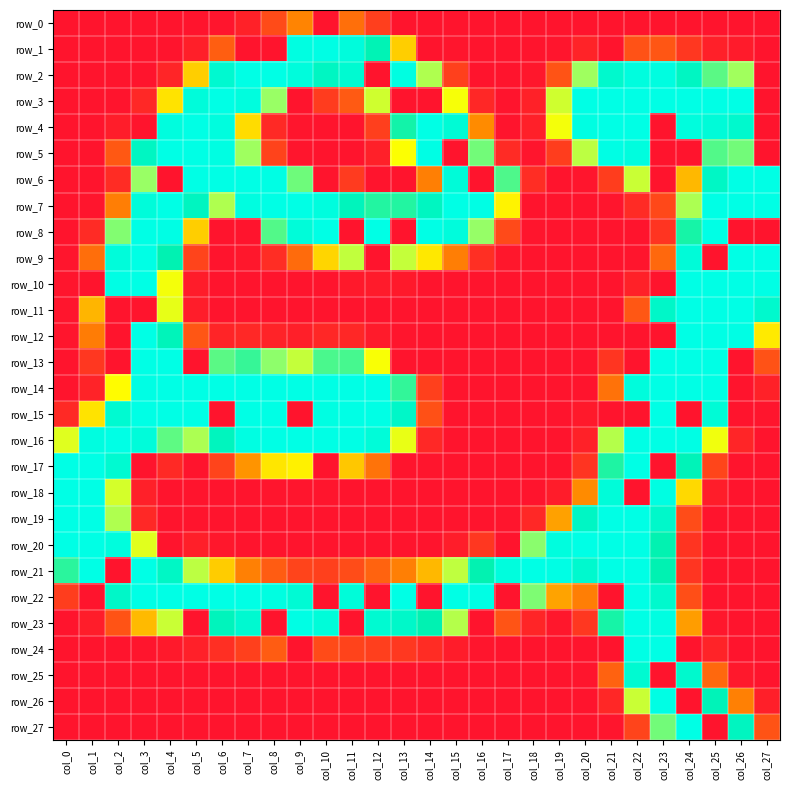

Reading left to right, list all the values displayed in this chart.

row_0: col_0=0	col_1=0	col_2=0	col_3=0	col_4=0	col_5=0	col_6=1	col_7=10	col_8=41	col_9=84	col_10=0	col_11=68	col_12=32	col_13=0	col_14=0	col_15=0	col_16=0	col_17=0	col_18=0	col_19=0	col_20=0	col_21=0	col_22=0	col_23=0	col_24=0	col_25=0	col_26=0	col_27=0
row_1: col_0=0	col_1=0	col_2=0	col_3=0	col_4=0	col_5=8	col_6=55	col_7=0	col_8=0	col_9=252	col_10=254	col_11=248	col_12=219	col_13=119	col_14=0	col_15=1	col_16=0	col_17=0	col_18=0	col_19=1	col_20=11	col_21=0	col_22=46	col_23=49	col_24=26	col_25=9	col_26=5	col_27=0
row_2: col_0=0	col_1=0	col_2=0	col_3=0	col_4=13	col_5=119	col_6=239	col_7=255	col_8=255	col_9=248	col_10=229	col_11=240	col_12=0	col_13=252	col_14=170	col_15=33	col_16=0	col_17=0	col_18=2	col_19=47	col_20=176	col_21=237	col_22=250	col_23=251	col_24=229	col_25=194	col_26=175	col_27=0
row_3: col_0=0	col_1=0	col_2=0	col_3=15	col_4=128	col_5=247	col_6=255	col_7=250	col_8=178	col_9=0	col_10=30	col_11=52	col_12=158	col_13=0	col_14=0	col_15=143	col_16=14	col_17=0	col_18=10	col_19=158	col_20=255	col_21=255	col_22=255	col_23=255	col_24=255	col_25=255	col_26=255	col_27=0
row_4: col_0=0	col_1=0	col_2=7	col_3=0	col_4=250	col_5=255	col_6=250	col_7=125	col_8=16	col_9=1	col_10=0	col_11=0	col_12=32	col_13=212	col_14=255	col_15=243	col_16=89	col_17=0	col_18=9	col_19=144	col_20=253	col_21=255	col_22=255	col_23=0	col_24=249	col_25=245	col_26=237	col_27=0
row_5: col_0=0	col_1=0	col_2=51	col_3=229	col_4=255	col_5=255	col_6=253	col_7=176	col_8=35	col_9=1	col_10=0	col_11=0	col_12=9	col_13=141	col_14=254	col_15=0	col_16=188	col_17=17	col_18=1	col_19=31	col_20=165	col_21=254	col_22=250	col_23=0	col_24=0	col_25=196	col_26=188	col_27=0
row_6: col_0=0	col_1=0	col_2=18	col_3=178	col_4=0	col_5=255	col_6=255	col_7=255	col_8=254	col_9=189	col_10=0	col_11=29	col_12=0	col_13=0	col_14=80	col_15=245	col_16=0	col_17=197	col_18=19	col_19=0	col_20=1	col_21=31	col_22=160	col_23=0	col_24=109	col_25=231	col_26=255	col_27=255
row_7: col_0=0	col_1=1	col_2=79	col_3=247	col_4=255	col_5=227	col_6=170	col_7=251	col_8=255	col_9=255	col_10=250	col_11=224	col_12=208	col_13=208	col_14=228	col_15=255	col_16=254	col_17=135	col_18=0	col_19=0	col_20=0	col_21=1	col_22=17	col_23=39	col_24=171	col_25=255	col_26=255	col_27=255
row_8: col_0=0	col_1=17	col_2=184	col_3=255	col_4=254	col_5=119	col_6=0	col_7=0	col_8=196	col_9=246	col_10=255	col_11=0	col_12=255	col_13=0	col_14=255	col_15=248	col_16=179	col_17=40	col_18=1	col_19=0	col_20=0	col_21=0	col_22=0	col_23=24	col_24=211	col_25=255	col_26=0	col_27=0
row_9: col_0=1	col_1=67	col_2=247	col_3=255	col_4=217	col_5=36	col_6=0	col_7=2	col_8=19	col_9=65	col_10=122	col_11=163	col_12=0	col_13=162	col_14=130	col_15=79	col_16=20	col_17=2	col_18=0	col_19=0	col_20=0	col_21=0	col_22=1	col_23=63	col_24=245	col_25=0	col_26=255	col_27=255
row_10: col_0=1	col_1=0	col_2=254	col_3=255	col_4=144	col_5=6	col_6=0	col_7=0	col_8=0	col_9=0	col_10=0	col_11=4	col_12=5	col_13=4	col_14=0	col_15=0	col_16=0	col_17=0	col_18=0	col_19=0	col_20=0	col_21=0	col_22=10	col_23=0	col_24=255	col_25=255	col_26=255	col_27=255
row_11: col_0=1	col_1=108	col_2=0	col_3=0	col_4=149	col_5=7	col_6=0	col_7=0	col_8=0	col_9=0	col_10=0	col_11=0	col_12=0	col_13=0	col_14=0	col_15=0	col_16=0	col_17=0	col_18=0	col_19=0	col_20=0	col_21=0	col_22=50	col_23=233	col_24=255	col_25=255	col_26=255	col_27=237
row_12: col_0=1	col_1=78	col_2=0	col_3=255	col_4=223	col_5=49	col_6=12	col_7=15	col_8=11	col_9=8	col_10=14	col_11=14	col_12=5	col_13=1	col_14=0	col_15=0	col_16=0	col_17=0	col_18=0	col_19=0	col_20=0	col_21=0	col_22=0	col_23=0	col_24=255	col_25=255	col_26=254	col_27=131
row_13: col_0=0	col_1=26	col_2=0	col_3=255	col_4=255	col_5=0	col_6=194	col_7=203	col_8=181	col_9=162	col_10=198	col_11=199	col_12=142	col_13=0	col_14=0	col_15=0	col_16=0	col_17=0	col_18=0	col_19=0	col_20=0	col_21=25	col_22=0	col_23=255	col_24=255	col_25=255	col_26=0	col_27=46
row_14: col_0=0	col_1=11	col_2=139	col_3=254	col_4=255	col_5=255	col_6=255	col_7=255	col_8=255	col_9=255	col_10=255	col_11=255	col_12=255	col_13=204	col_14=33	col_15=0	col_16=0	col_17=0	col_18=0	col_19=0	col_20=0	col_21=70	col_22=248	col_23=255	col_24=255	col_25=255	col_26=0	col_27=10
row_15: col_0=16	col_1=128	col_2=240	col_3=255	col_4=255	col_5=255	col_6=0	col_7=255	col_8=255	col_9=0	col_10=253	col_11=255	col_12=255	col_13=233	col_14=45	col_15=0	col_16=0	col_17=0	col_18=0	col_19=0	col_20=4	col_21=0	col_22=0	col_23=255	col_24=0	col_25=244	col_26=0	col_27=1
row_16: col_0=152	col_1=251	col_2=255	col_3=247	col_4=193	col_5=171	col_6=226	col_7=253	col_8=255	col_9=255	col_10=255	col_11=255	col_12=246	col_13=148	col_14=15	col_15=0	col_16=0	col_17=0	col_18=0	col_19=0	col_20=10	col_21=168	col_22=255	col_23=255	col_24=254	col_25=145	col_26=13	col_27=0
row_17: col_0=255	col_1=255	col_2=240	col_3=0	col_4=16	col_5=0	col_6=36	col_7=93	col_8=129	col_9=134	col_10=0	col_11=116	col_12=71	col_13=0	col_14=1	col_15=0	col_16=0	col_17=0	col_18=0	col_19=0	col_20=24	col_21=209	col_22=255	col_23=0	col_24=221	col_25=37	col_26=0	col_27=0
row_18: col_0=255	col_1=255	col_2=156	col_3=9	col_4=0	col_5=0	col_6=0	col_7=0	col_8=1	col_9=1	col_10=1	col_11=0	col_12=0	col_13=0	col_14=0	col_15=0	col_16=0	col_17=0	col_18=0	col_19=6	col_20=89	col_21=246	col_22=0	col_23=253	col_24=124	col_25=7	col_26=0	col_27=0
row_19: col_0=255	col_1=255	col_2=170	col_3=15	col_4=0	col_5=0	col_6=0	col_7=0	col_8=0	col_9=0	col_10=0	col_11=0	col_12=0	col_13=0	col_14=0	col_15=0	col_16=0	col_17=1	col_18=15	col_19=99	col_20=230	col_21=255	col_22=255	col_23=235	col_24=42	col_25=0	col_26=0	col_27=0
row_20: col_0=255	col_1=255	col_2=249	col_3=151	col_4=0	col_5=8	col_6=2	col_7=0	col_8=0	col_9=0	col_10=0	col_11=0	col_12=0	col_13=0	col_14=0	col_15=7	col_16=26	col_17=0	col_18=182	col_19=250	col_20=255	col_21=255	col_22=255	col_23=216	col_24=24	col_25=0	col_26=0	col_27=0
row_21: col_0=206	col_1=255	col_2=0	col_3=255	col_4=231	col_5=165	col_6=118	col_7=81	col_8=54	col_9=36	col_10=33	col_11=42	col_12=59	col_13=80	col_14=109	col_15=164	col_16=216	col_17=249	col_18=255	col_19=254	col_20=238	col_21=255	col_22=255	col_23=217	col_24=25	col_25=0	col_26=0	col_27=0
row_22: col_0=31	col_1=0	col_2=233	col_3=255	col_4=255	col_5=255	col_6=255	col_7=255	col_8=252	col_9=242	col_10=0	col_11=246	col_12=0	col_13=255	col_14=0	col_15=255	col_16=254	col_17=0	col_18=185	col_19=100	col_20=79	col_21=0	col_22=255	col_23=237	col_24=43	col_25=0	col_26=0	col_27=0
row_23: col_0=0	col_1=7	col_2=47	col_3=110	col_4=160	col_5=0	col_6=224	col_7=239	col_8=0	col_9=254	col_10=246	col_11=0	col_12=240	col_13=234	col_14=217	col_15=168	col_16=0	col_17=48	col_18=13	col_19=2	col_20=26	col_21=211	col_22=255	col_23=252	col_24=97	col_25=2	col_26=0	col_27=0
row_24: col_0=0	col_1=0	col_2=0	col_3=1	col_4=4	col_5=9	col_6=20	col_7=33	col_8=54	col_9=0	col_10=41	col_11=35	col_12=32	col_13=27	col_14=18	col_15=6	col_16=1	col_17=0	col_18=0	col_19=0	col_20=0	col_21=0	col_22=255	col_23=255	col_24=0	col_25=11	col_26=0	col_27=0
row_25: col_0=0	col_1=0	col_2=0	col_3=0	col_4=0	col_5=0	col_6=0	col_7=0	col_8=0	col_9=0	col_10=0	col_11=0	col_12=0	col_13=0	col_14=0	col_15=0	col_16=0	col_17=0	col_18=0	col_19=0	col_20=1	col_21=58	col_22=240	col_23=0	col_24=237	col_25=63	col_26=3	col_27=0
row_26: col_0=0	col_1=0	col_2=0	col_3=0	col_4=0	col_5=0	col_6=0	col_7=0	col_8=0	col_9=0	col_10=0	col_11=0	col_12=0	col_13=0	col_14=0	col_15=0	col_16=0	col_17=0	col_18=0	col_19=0	col_20=0	col_21=14	col_22=160	col_23=254	col_24=0	col_25=221	col_26=81	col_27=8
row_27: col_0=0	col_1=0	col_2=0	col_3=0	col_4=0	col_5=0	col_6=0	col_7=0	col_8=0	col_9=0	col_10=0	col_11=0	col_12=0	col_13=0	col_14=0	col_15=0	col_16=0	col_17=0	col_18=0	col_19=0	col_20=0	col_21=1	col_22=36	col_23=188	col_24=255	col_25=0	col_26=227	col_27=47